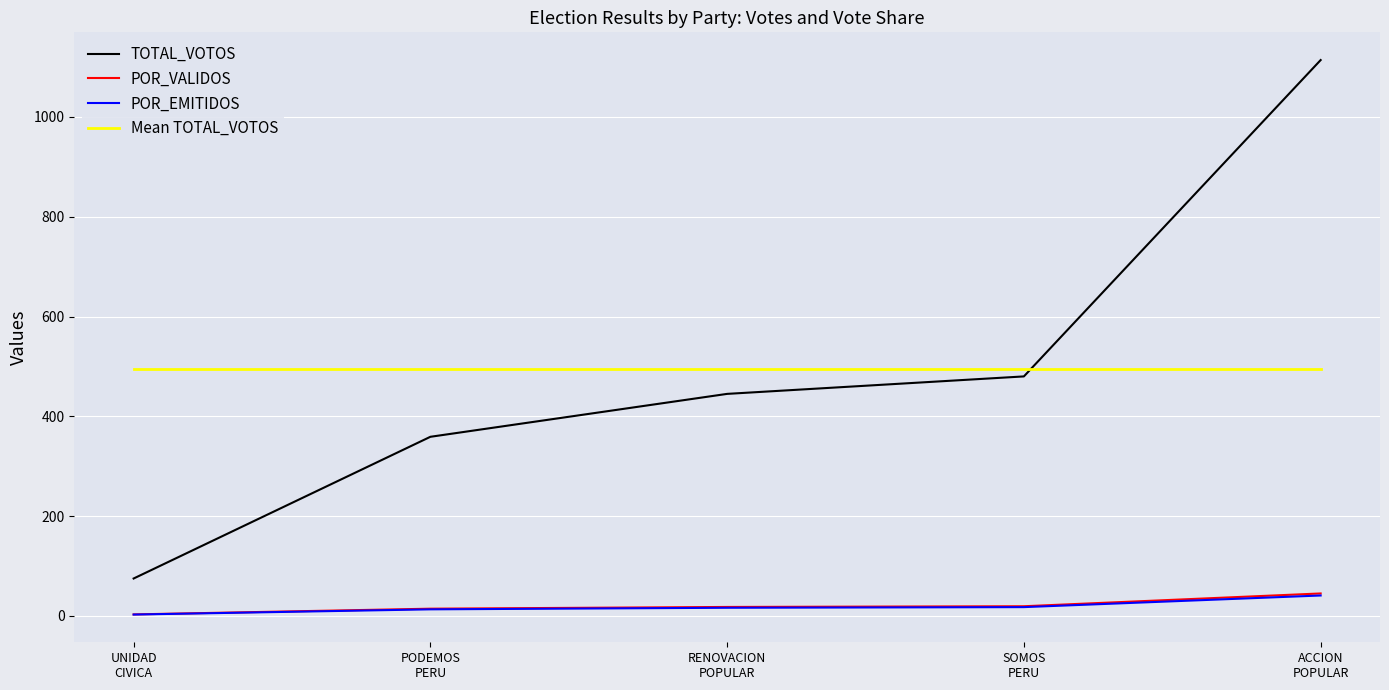

What are all the series names shown in the legend?

TOTAL_VOTOS, POR_VALIDOS, POR_EMITIDOS, Mean TOTAL_VOTOS